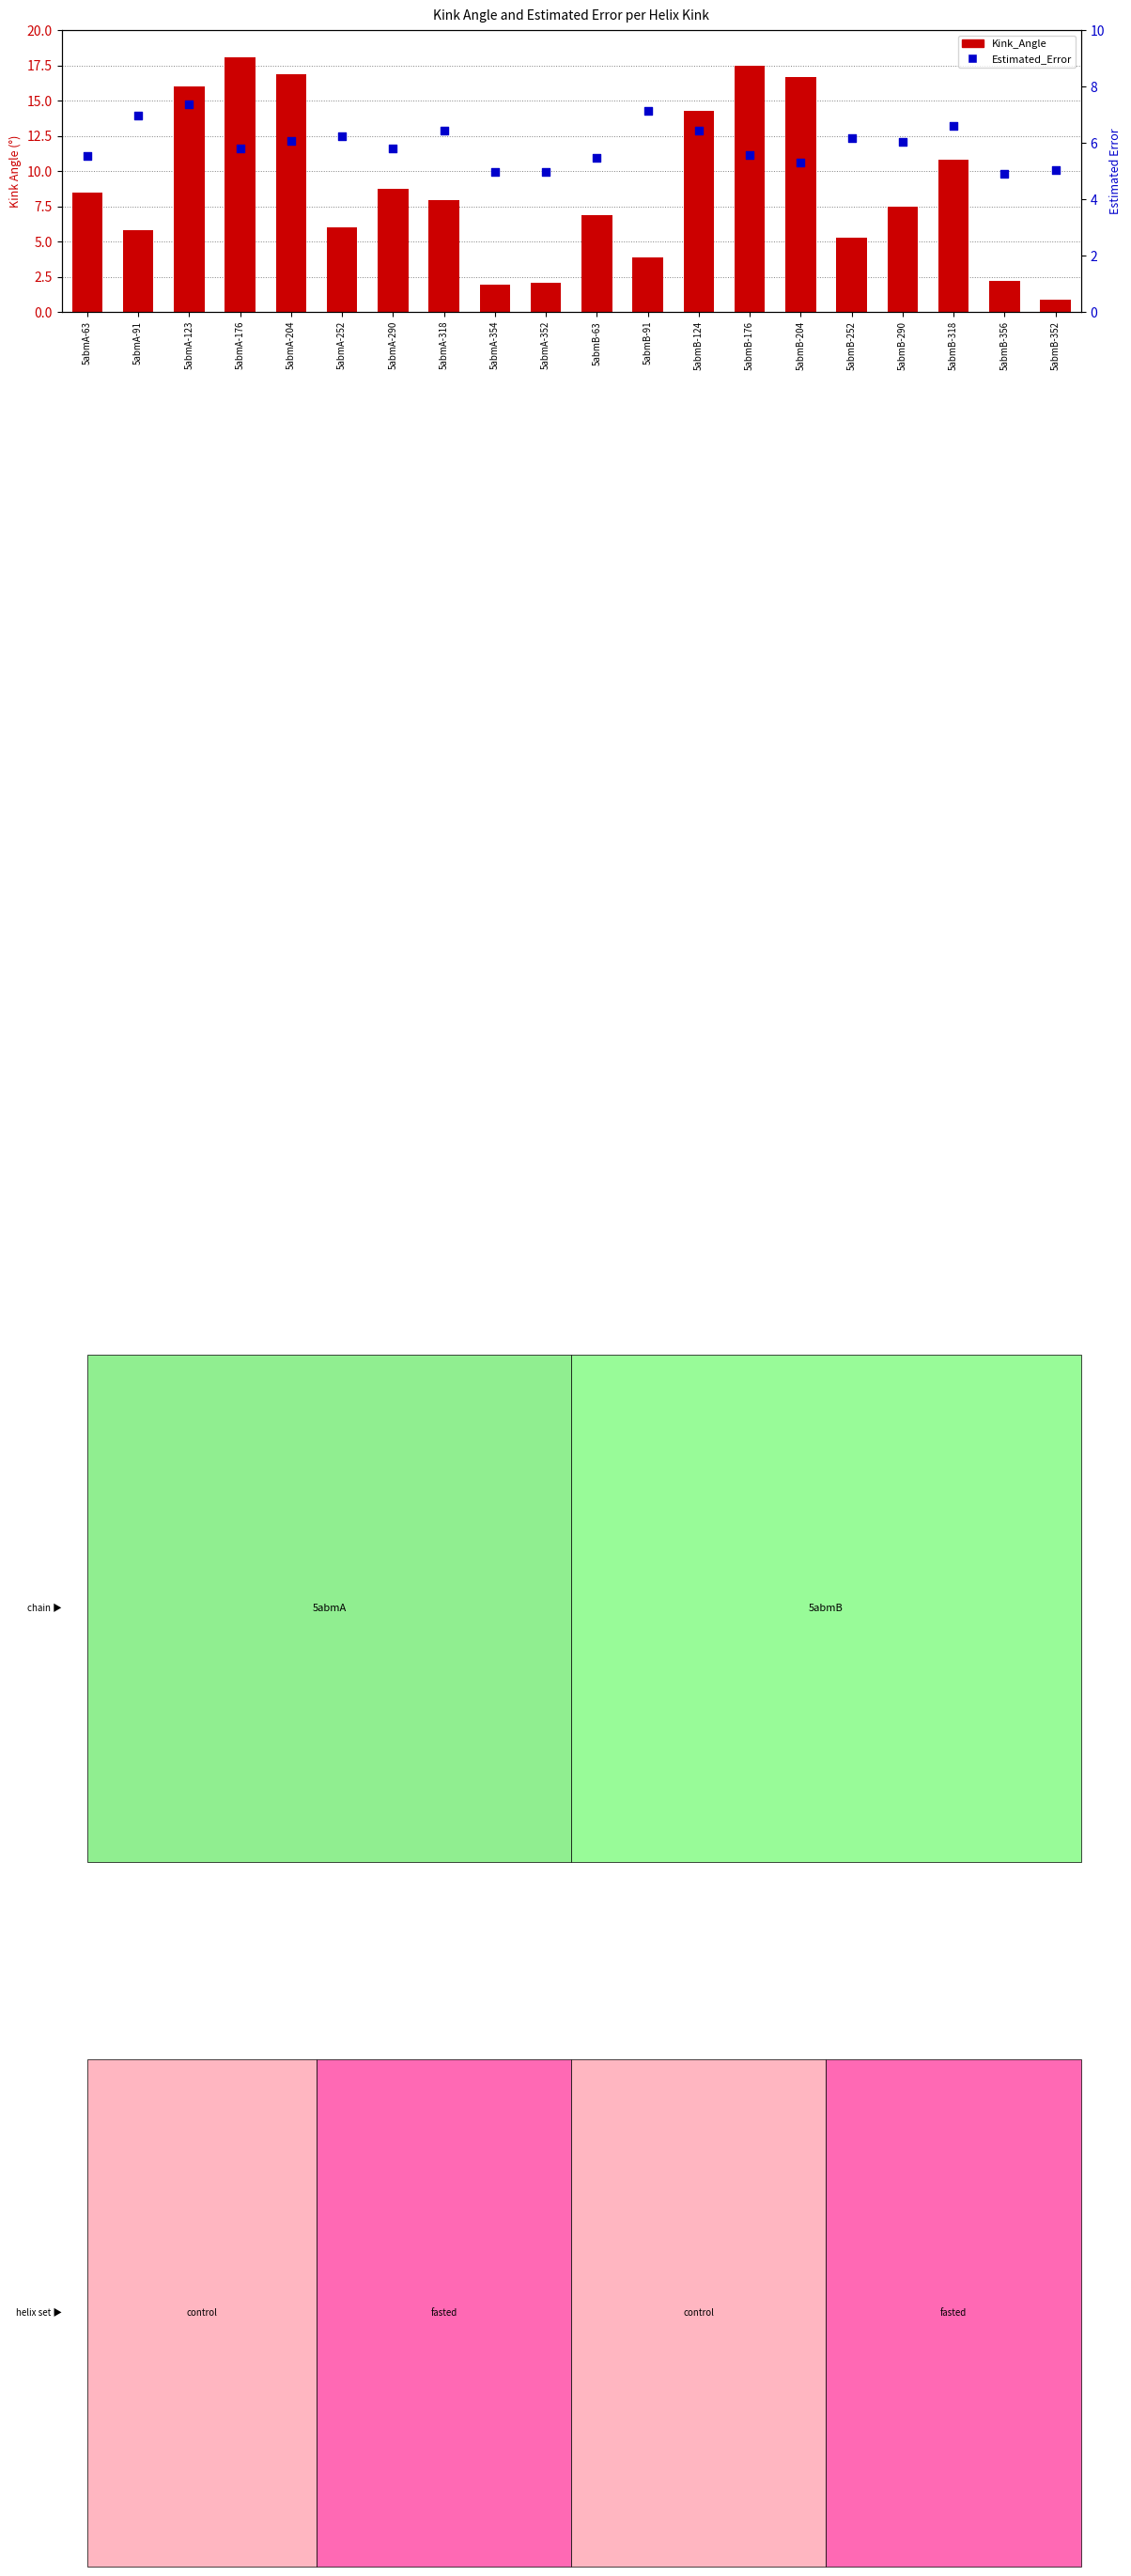

Which series reaches the minimum Y coordinate?

Kink_Angle